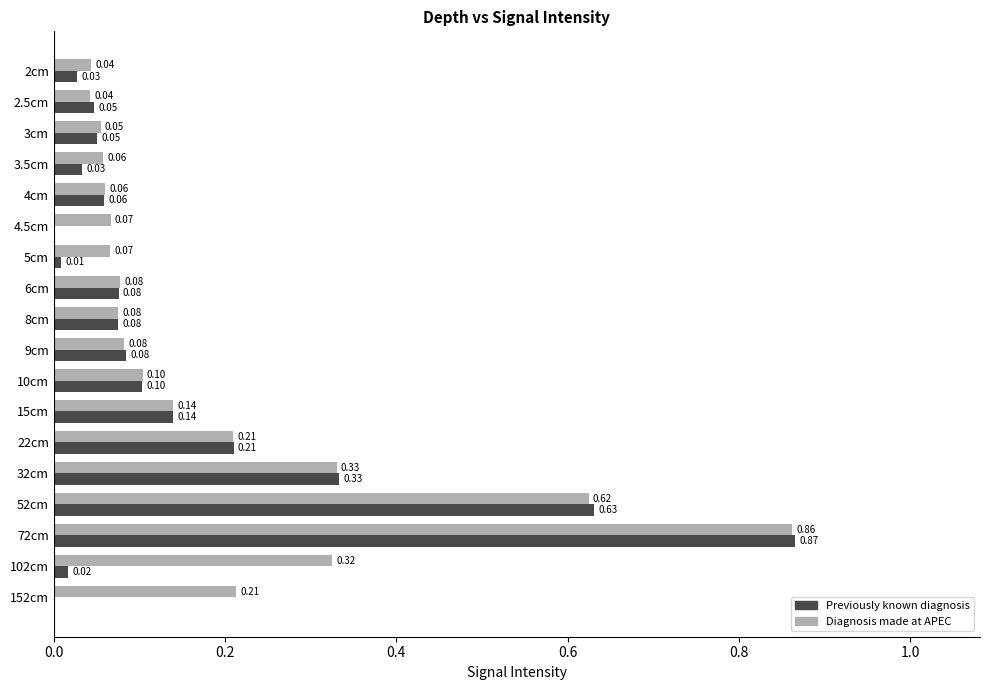

Which category has the highest value in the Diagnosis made at APEC series?

72cm